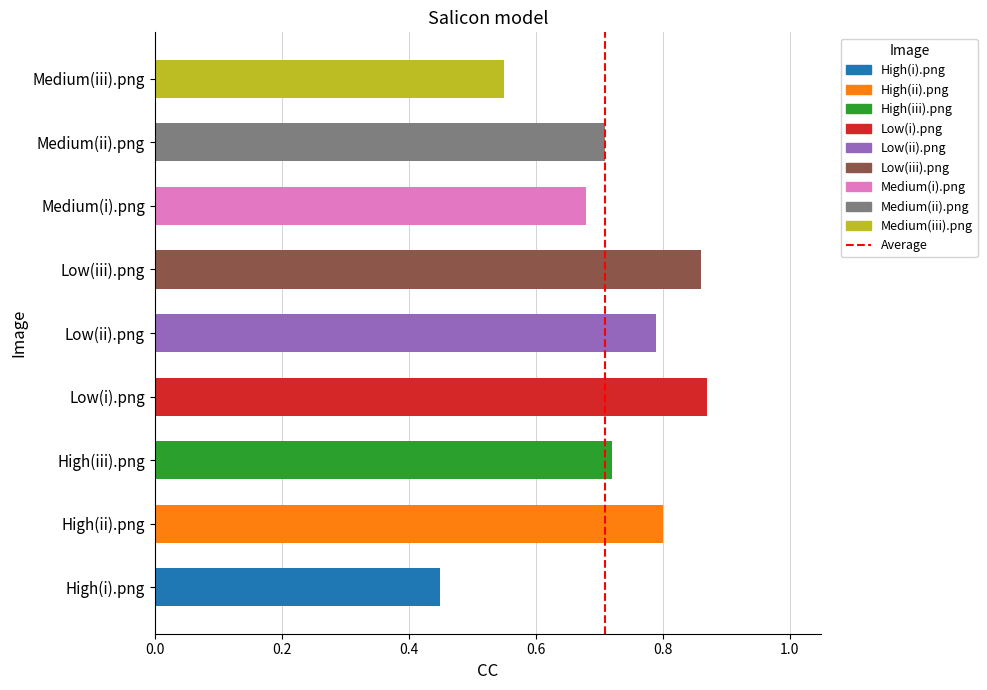

Which has a higher value, Low(iii).png or Low(ii).png?

Low(iii).png